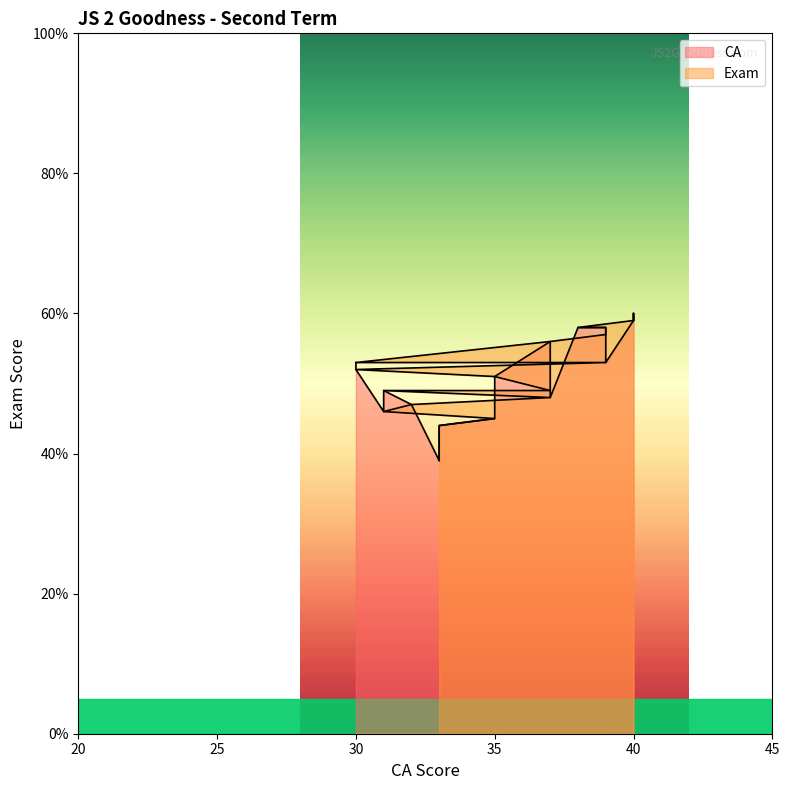

Which series has the widest spread of values?

Exam